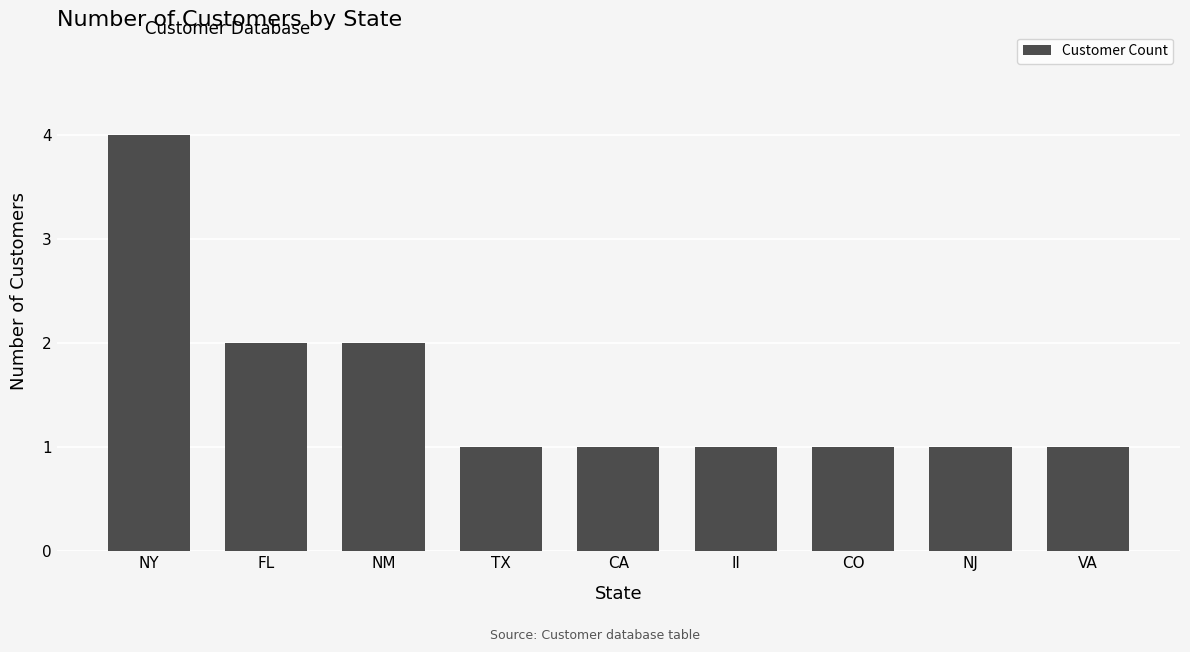

What is the label of the 4th bar from the right?

Il